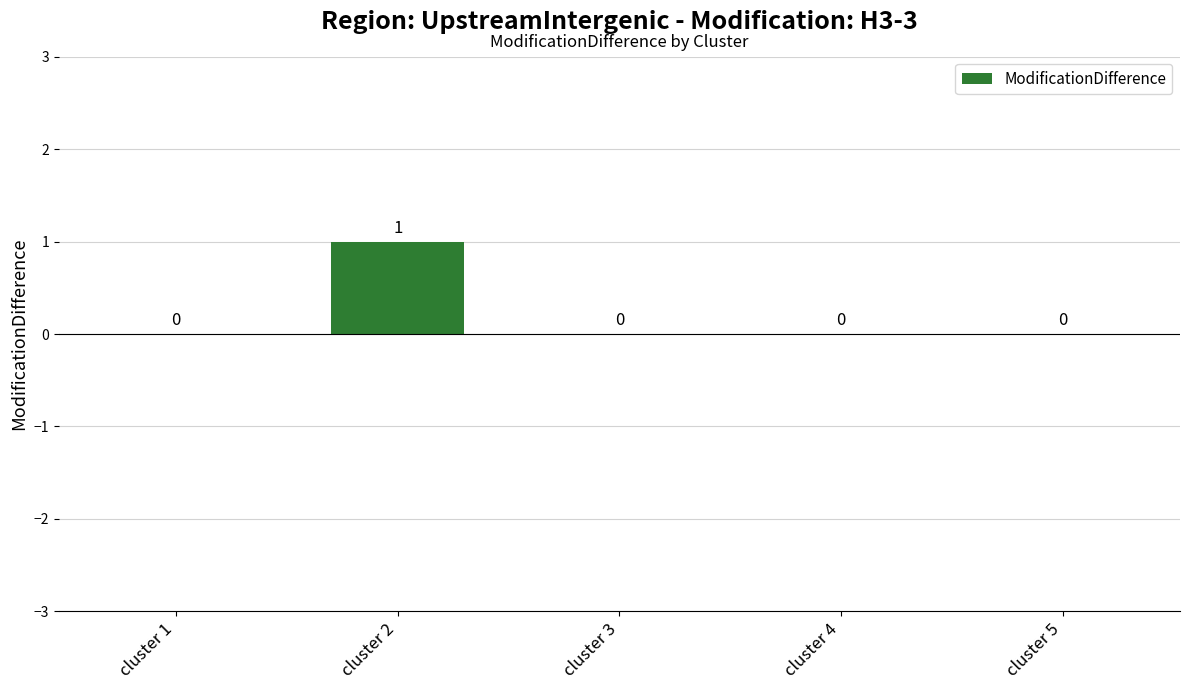

Is it true that the value at cluster 3 is 0?

True